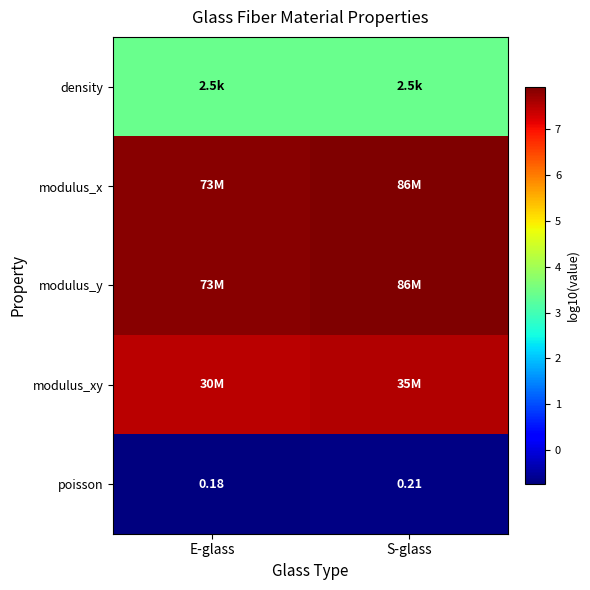

At which label is poisson closest to 0?

E-glass